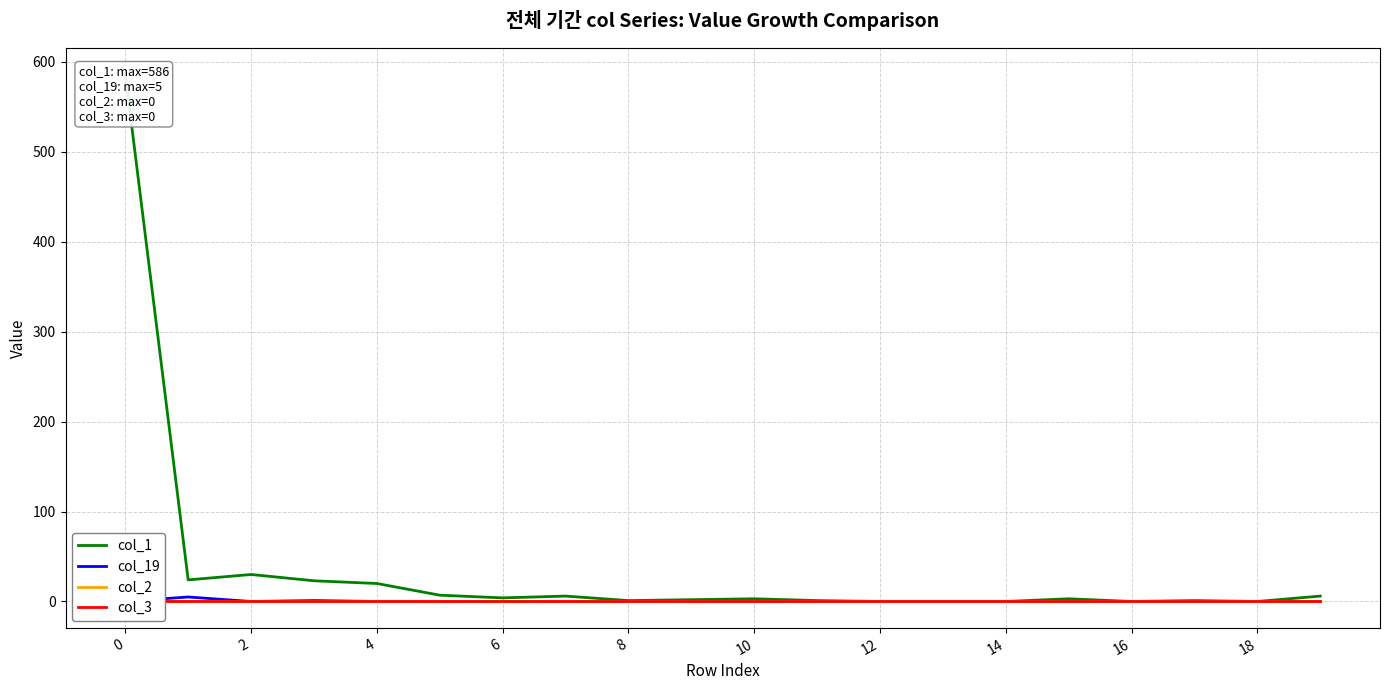

Is it true that col_3 equals 0 at 0?

True